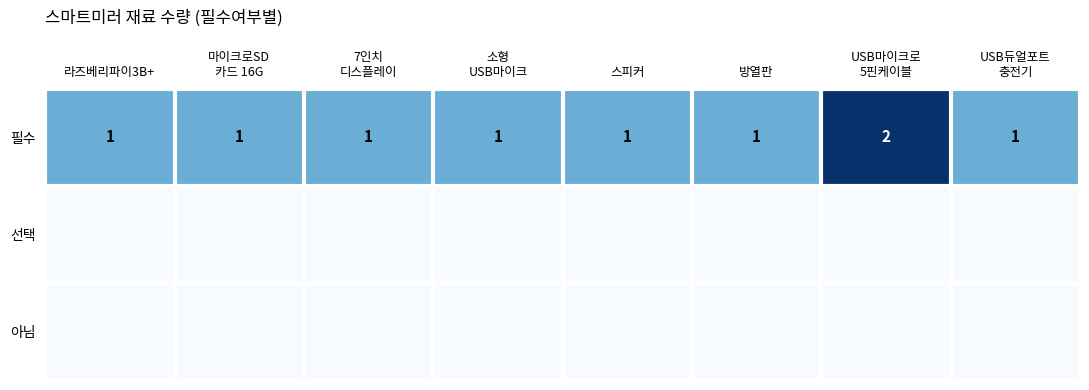

How many 필수 values are between 1 and 2?

8